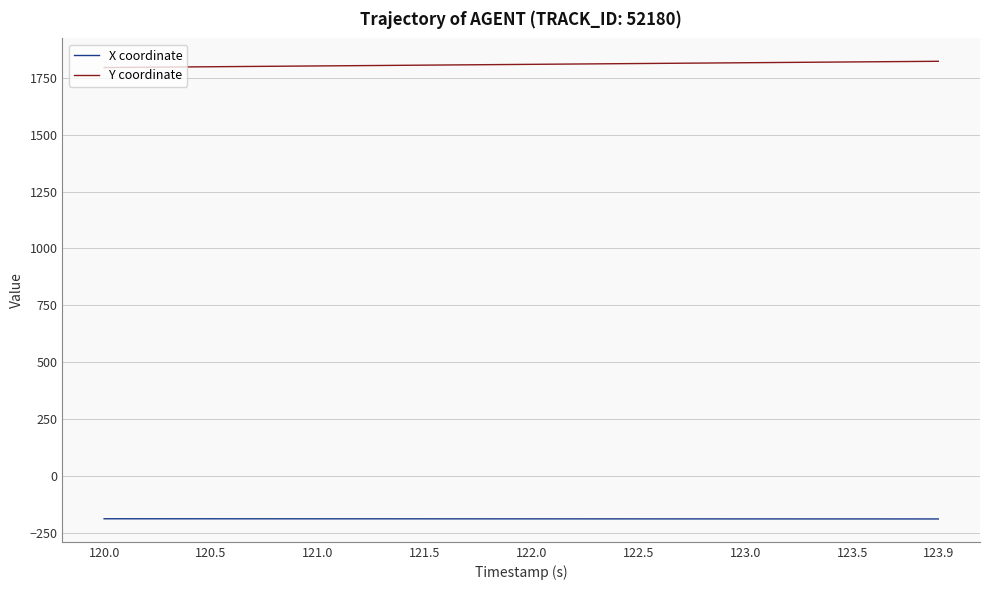

List the series in order of their peak value, highest first.

Y coordinate, X coordinate